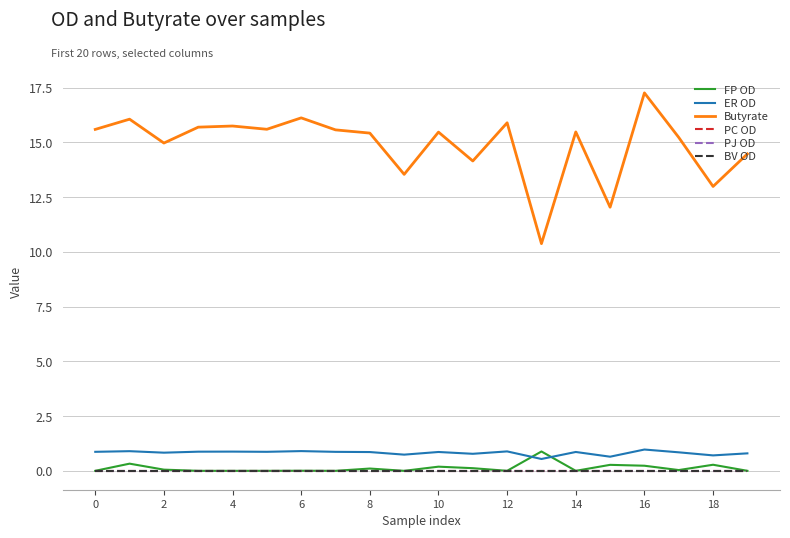

Which series has the widest spread of values?

Butyrate